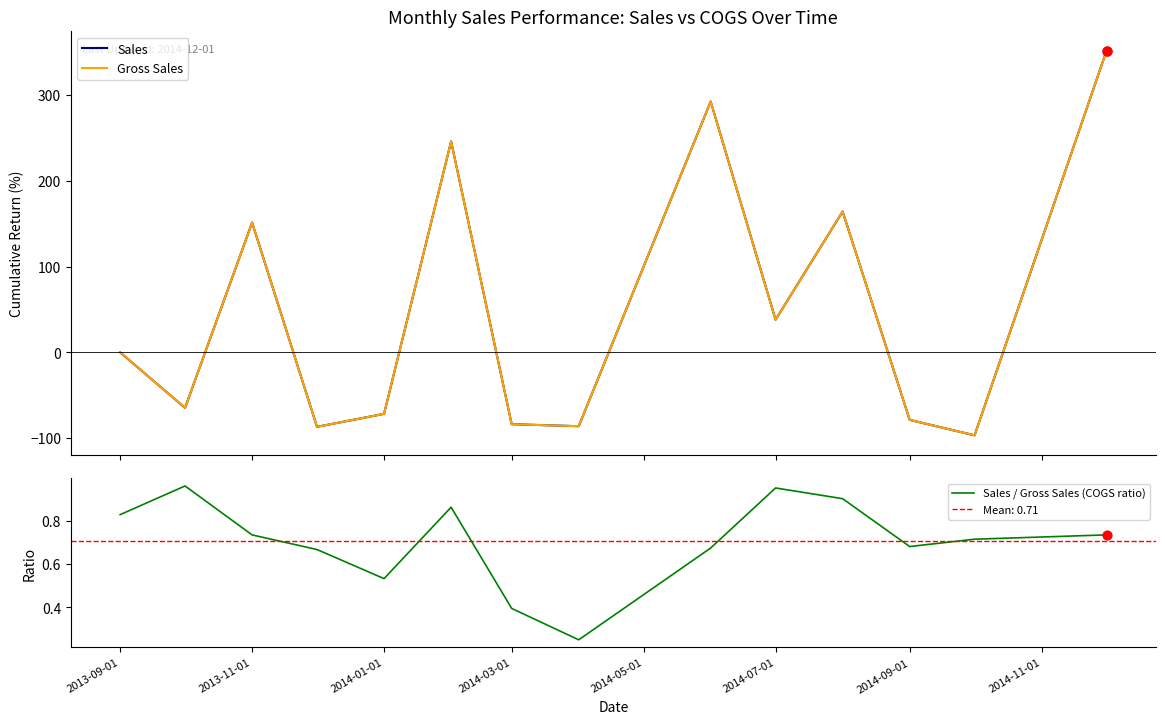

True or false: Sales / Gross Sales (COGS ratio) has a value of 0.3 at 2013-11-01.

False